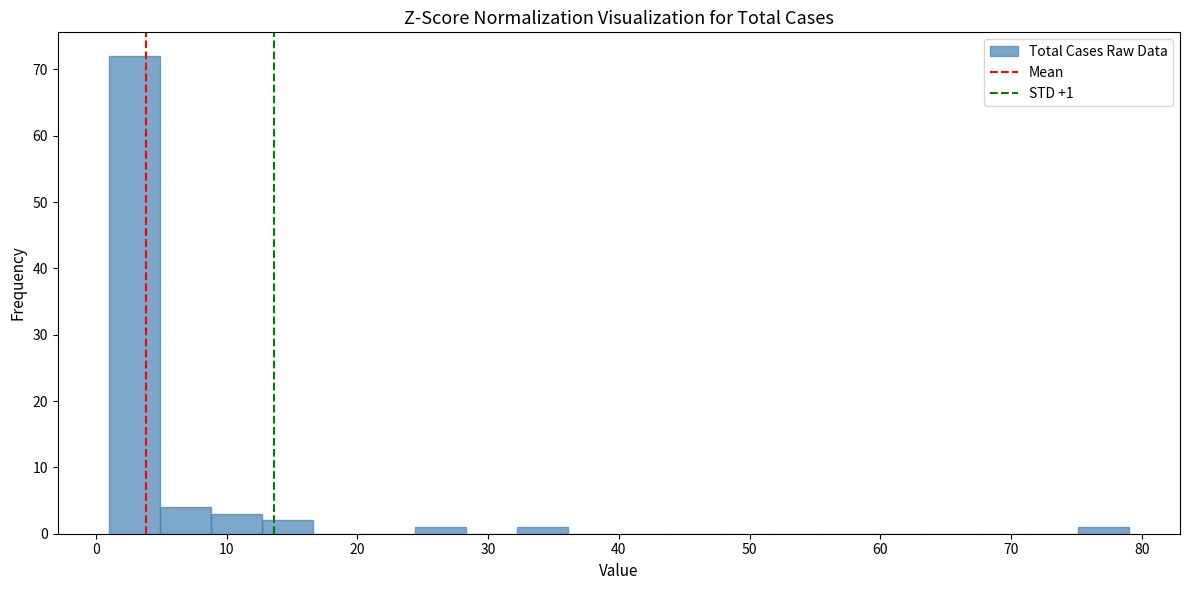

Read against the x-axis, roughly where is the centre of the tallest bar?

3